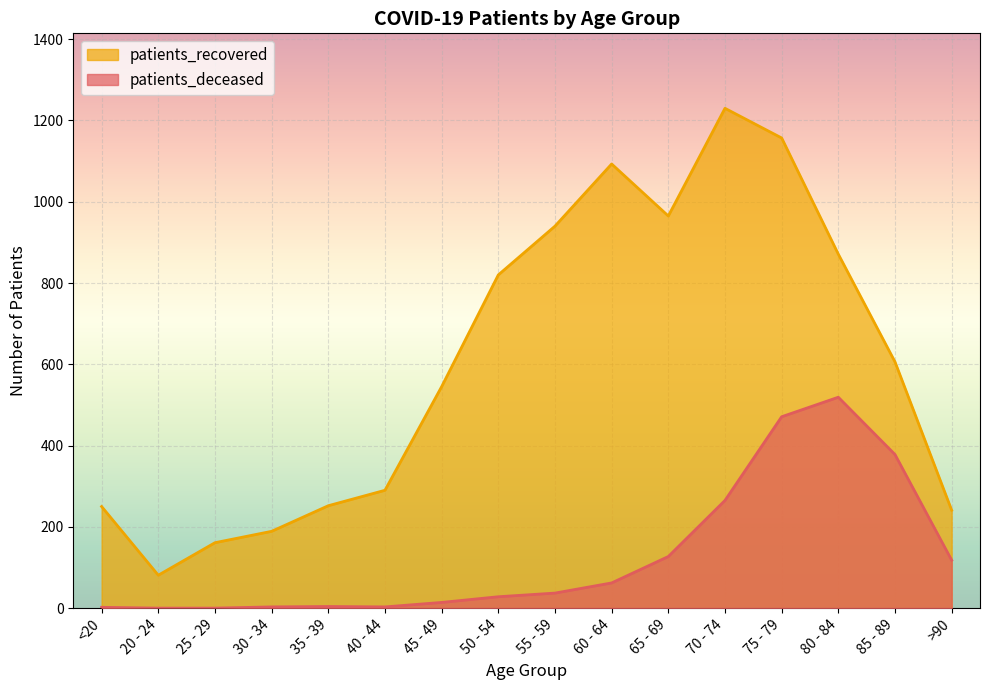

What is the difference between the maximum and minimum values in the patients_deceased series?

519